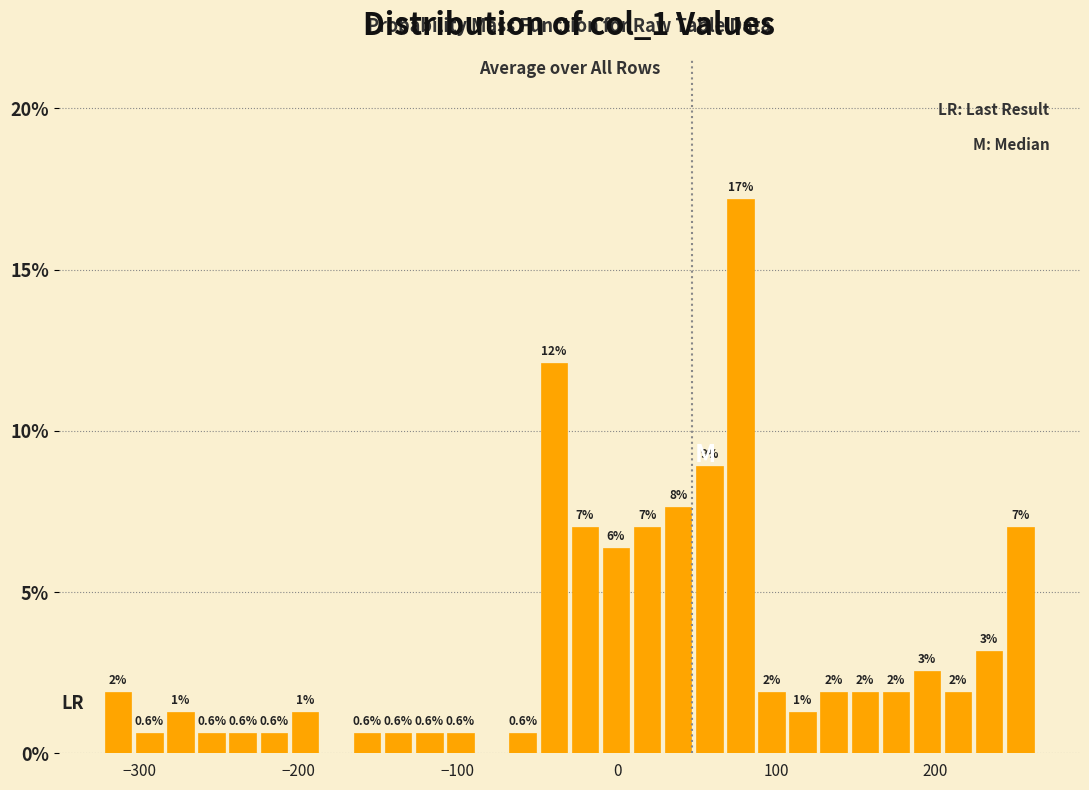

Read against the x-axis, roughly where is the centre of the tallest bar?

80